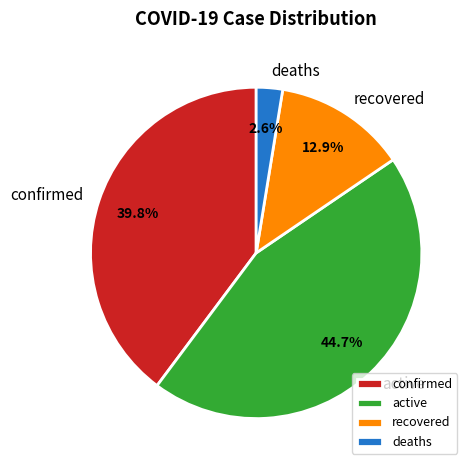

To the nearest percent, what portion does confirmed represent?

40%